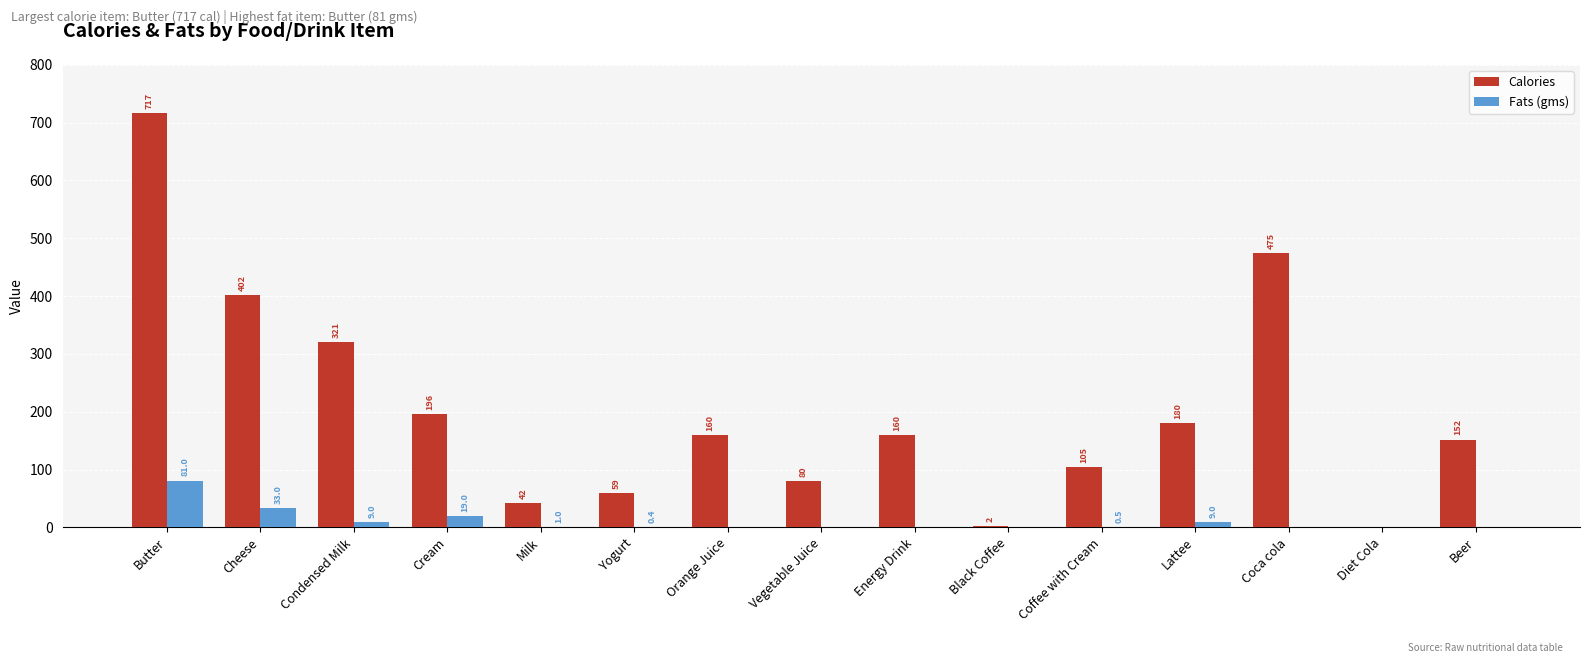

What is the sum of all Calories values?

3051.0